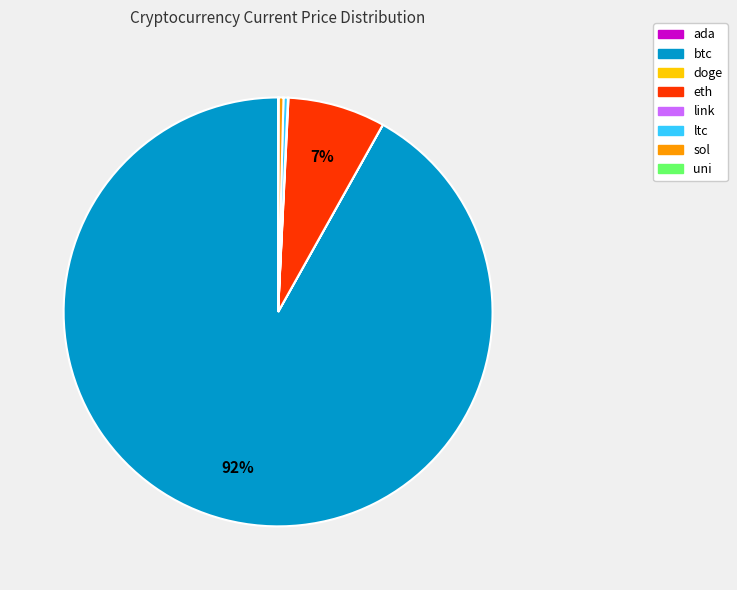

Which category has the biggest portion of the pie?

btc